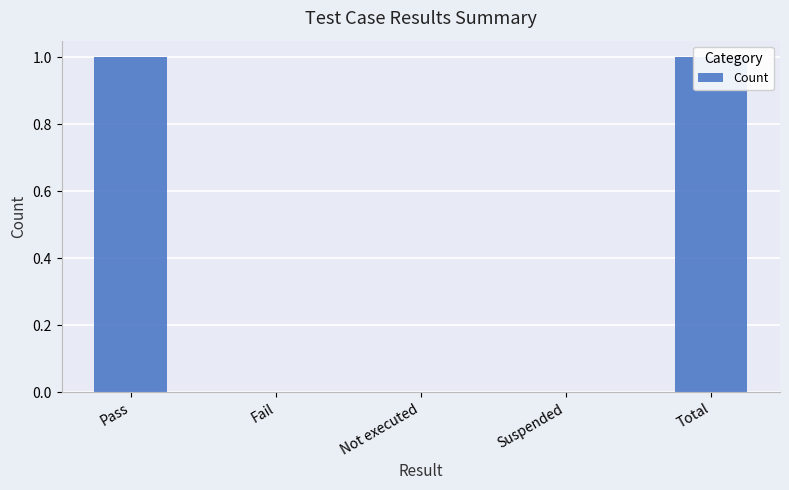

Is it true that the value at Not executed is 0?

True